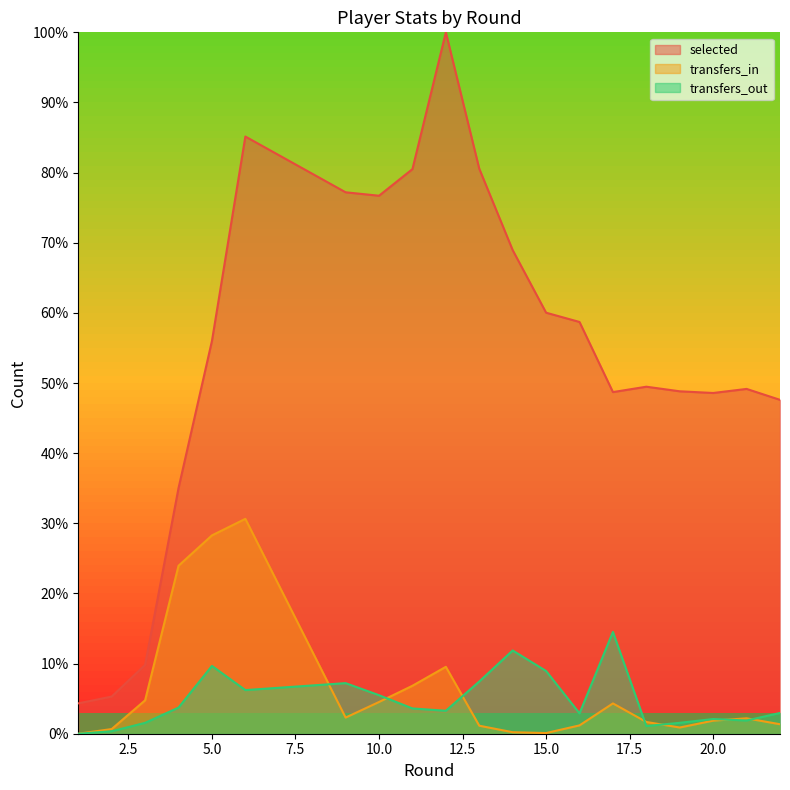

Where is the first local minimum for transfers_out?

6